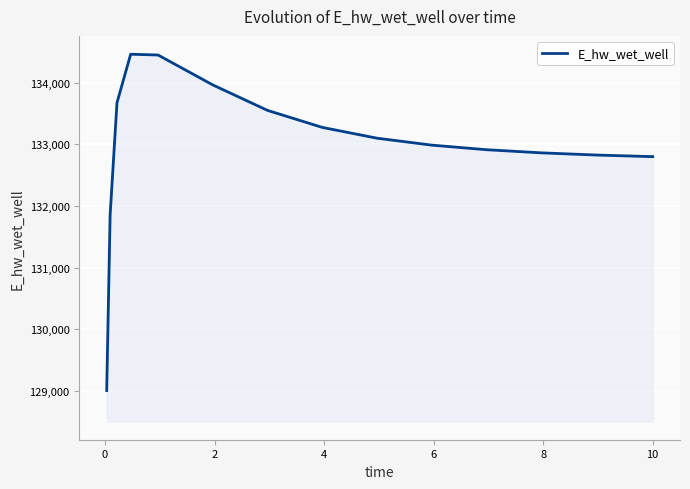

What is the maximum value shown in the chart?

134460.2